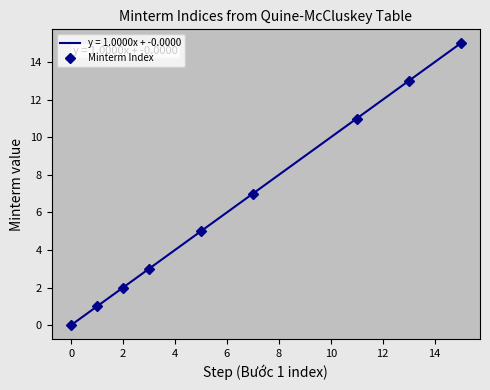

True or false: Minterm Index has more than 2 interior local peaks.

False